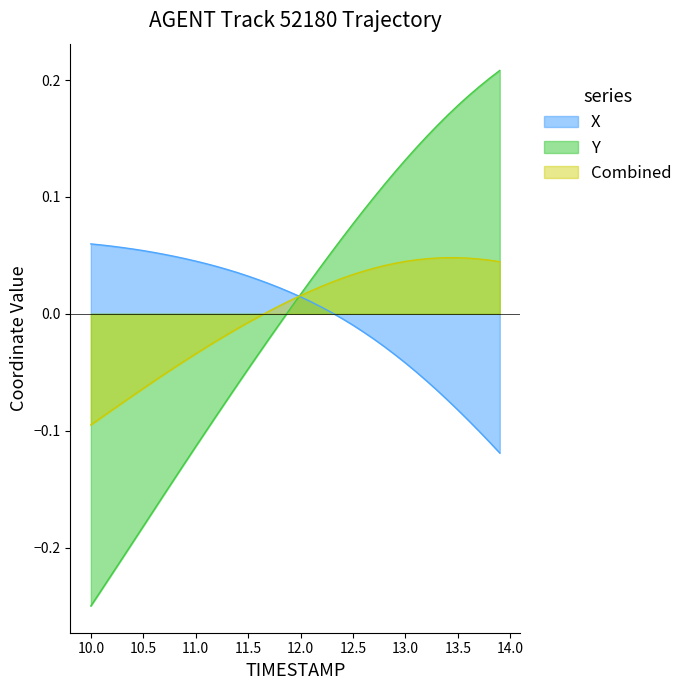

At which category does the chart reach its minimum across all series?

10.0